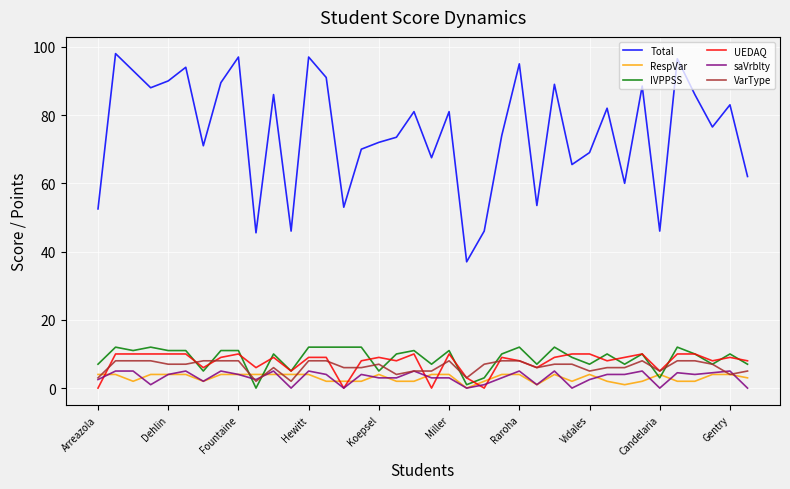

True or false: VarType and Total intersect in this chart.

False